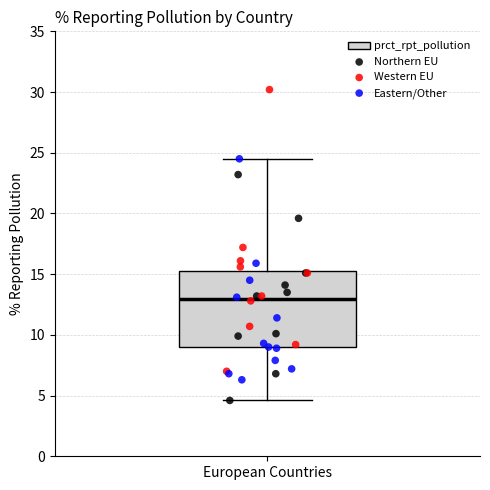

Where does the lower whisker of the box for European Countries end on the y-axis? The values are not printed on the chart, so give them approximately, as read against the axis.

4.5